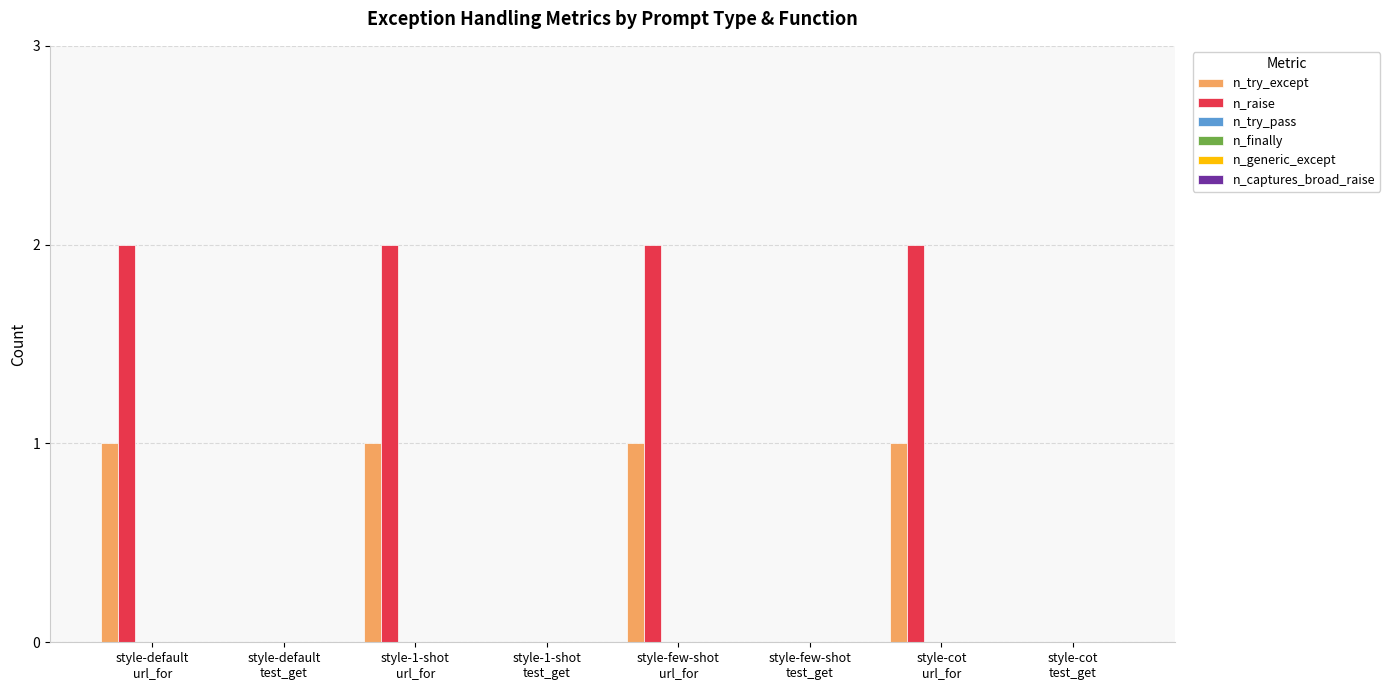

What is the sum of all n_try_except values?

4